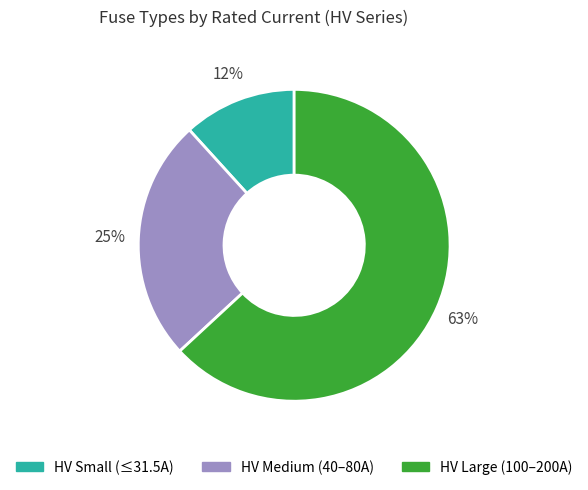

Is HV Large (100–200A) the majority of the pie?

Yes